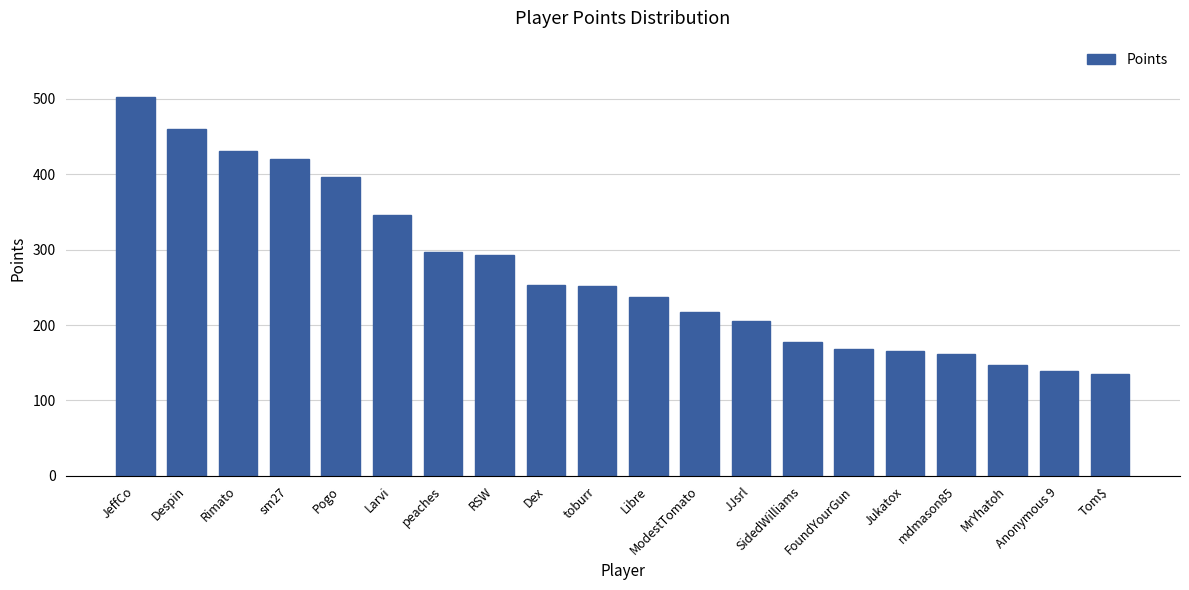

Which label corresponds to the largest value in the chart?

JeffCo